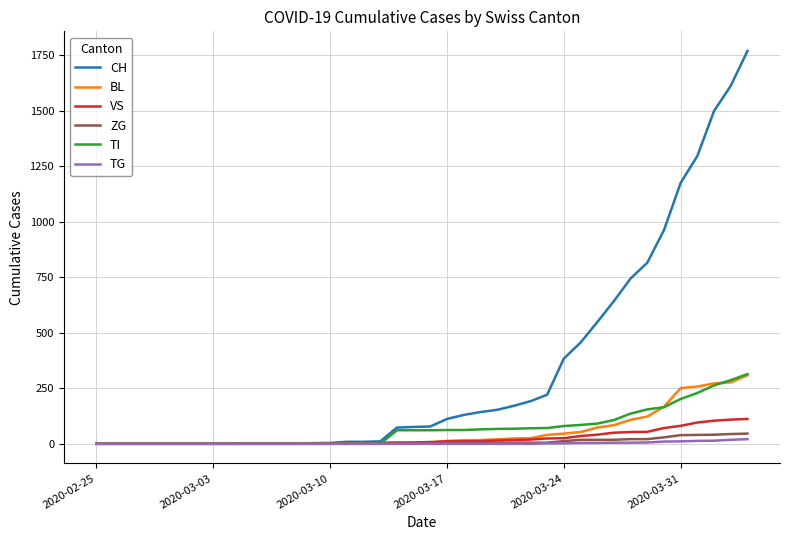

Which series has the widest spread of values?

CH